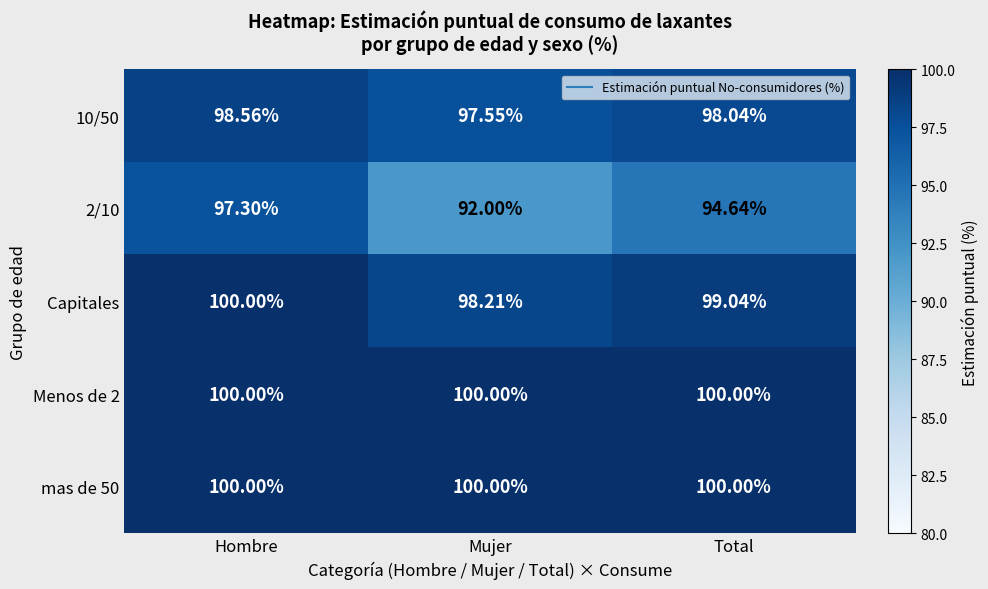

At how many categories does at least one series exceed 96?

3